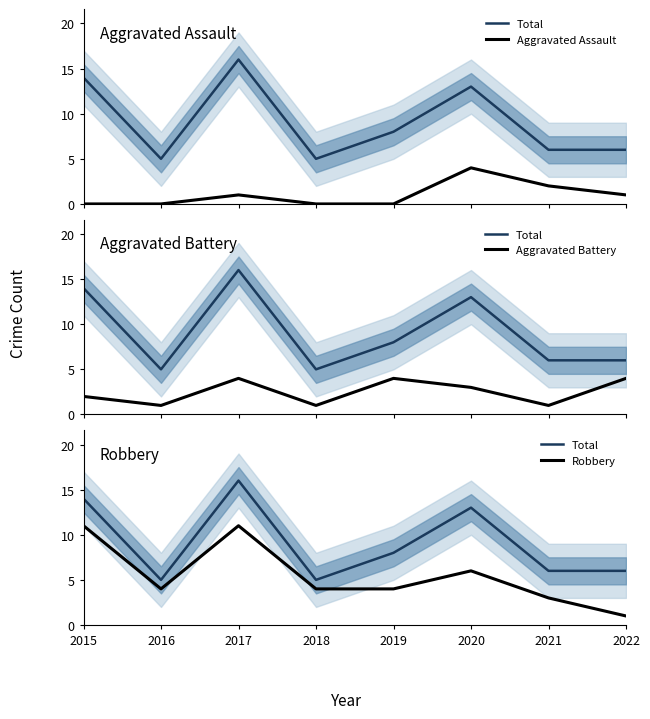

Rank the series by their maximum value, from highest to lowest.

Total, Robbery, Aggravated Assault, Aggravated Battery